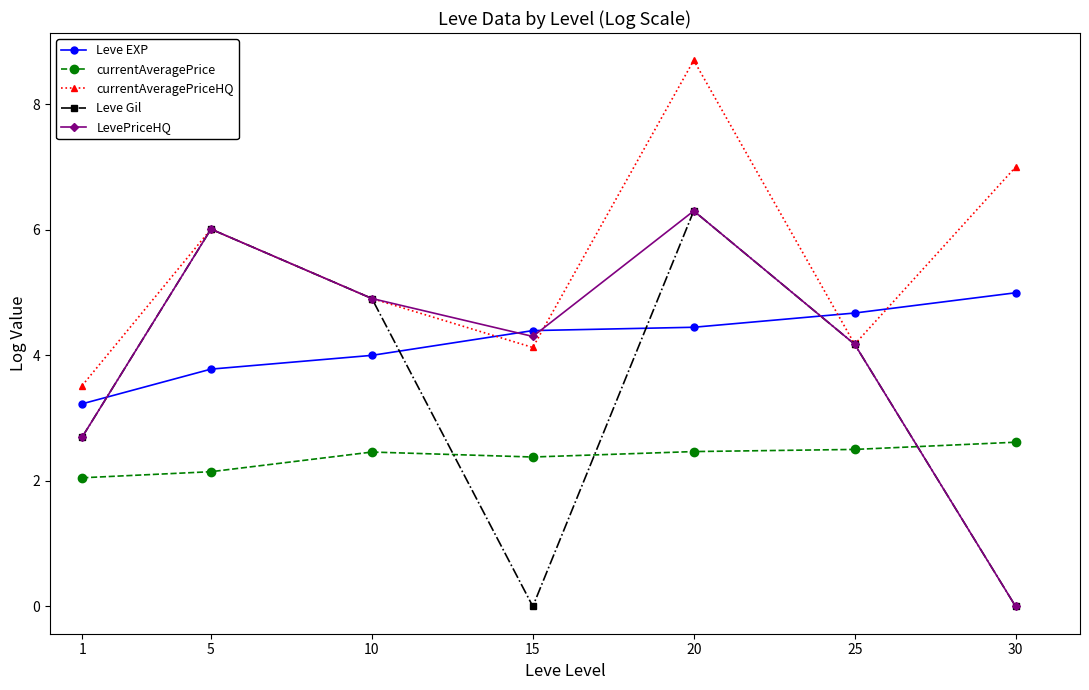

Between which two adjacent categories do LevePriceHQ and currentAveragePrice first intersect?

25 and 30